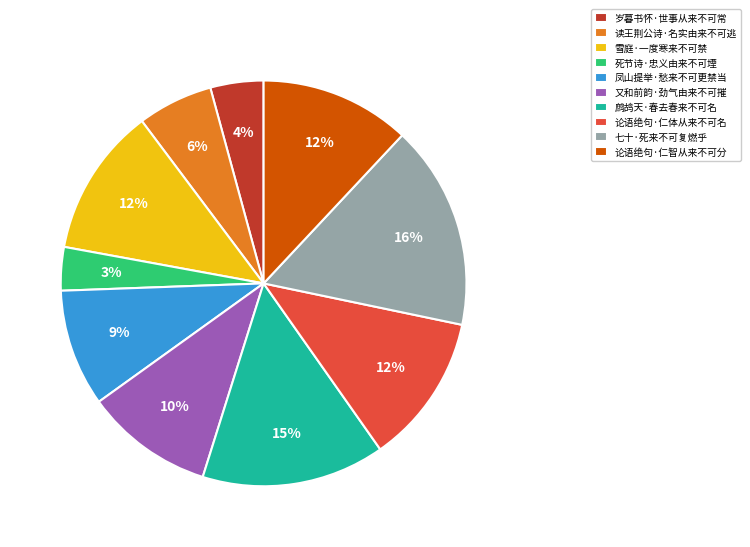

True or false: 又和前韵·劲气由来不可摧 accounts for 10% of the total.

True